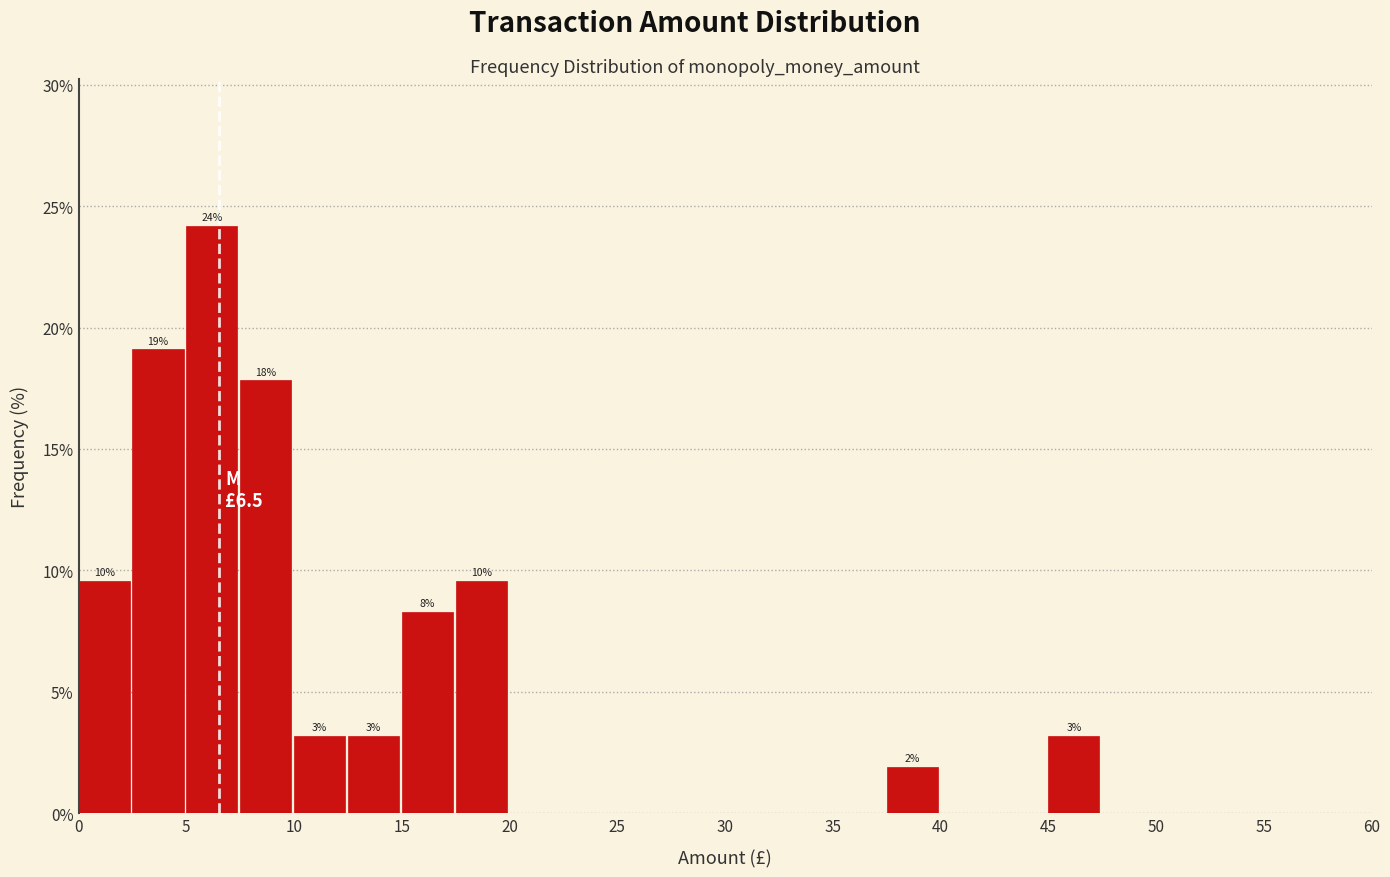

Which range on the x-axis has the tallest bar?

5.0 to 7.5